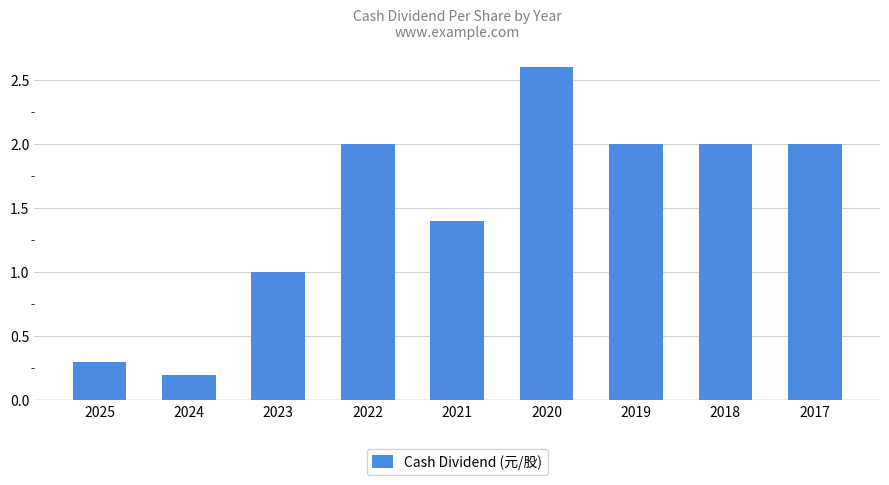

The chart shows a value of 3.5 at 2020. True or false?

False